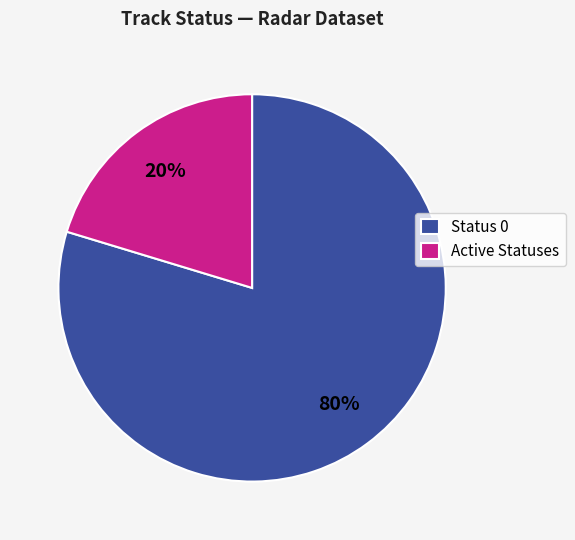

Is the sum of Active Statuses and Status 0 greater than half?

Yes